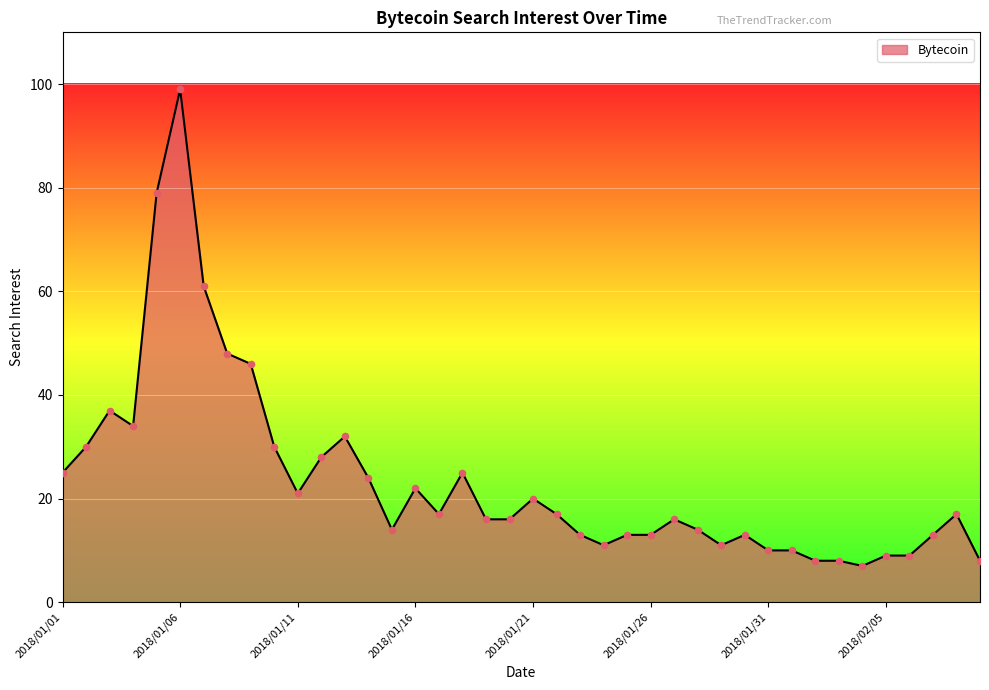

What is the minimum value shown in the chart?

7